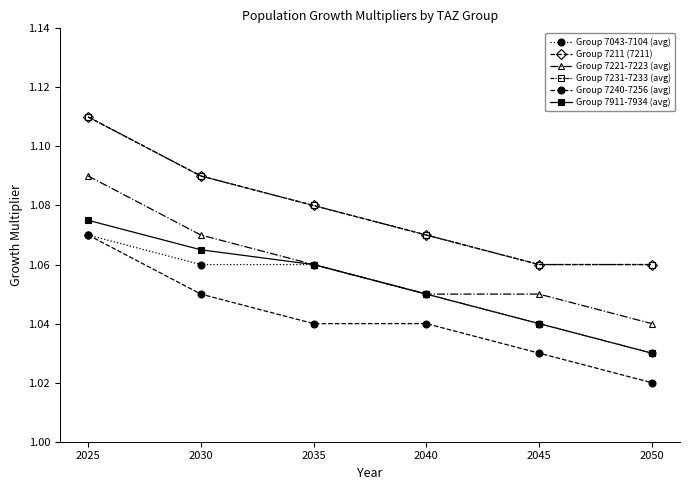

Is this an area chart (filled region under the line)?

No